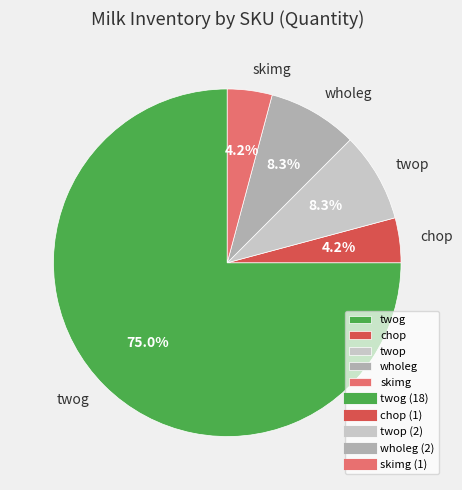

True or false: wholeg accounts for 8% of the total.

True